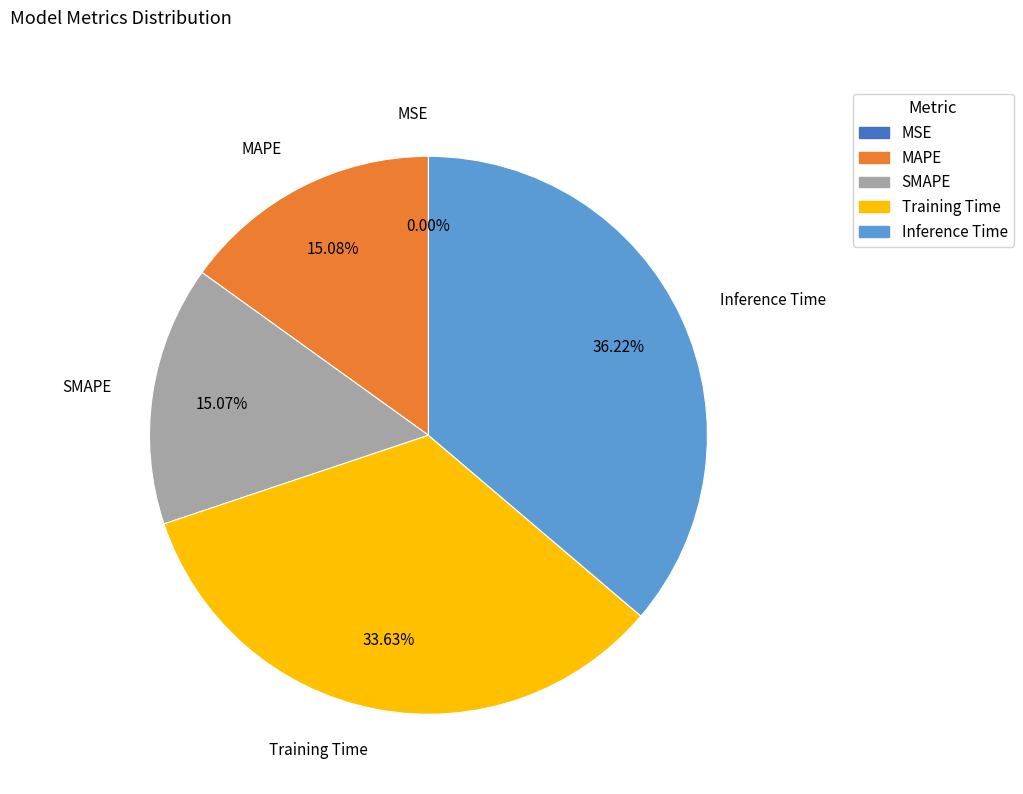

What is the largest slice in the pie chart?

Inference Time